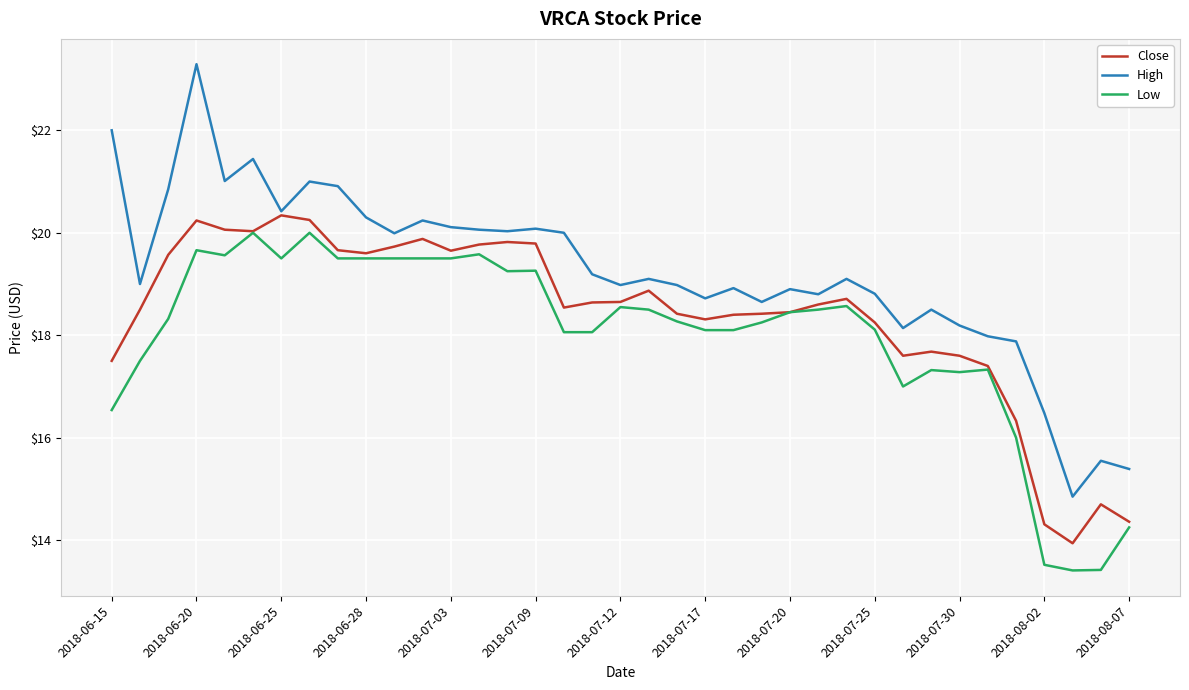

Which series has the largest total across all categories?

High